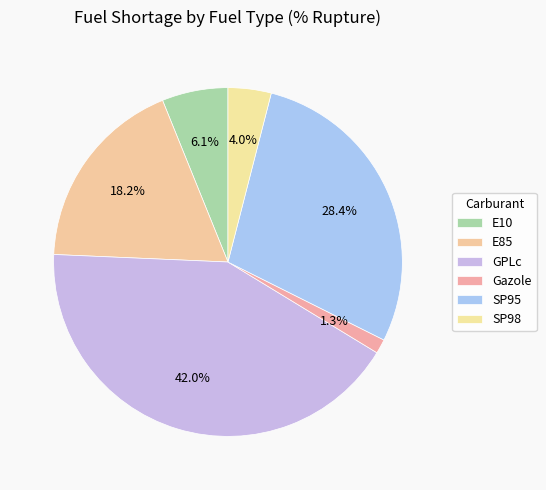

How many slices are in this pie chart?

6